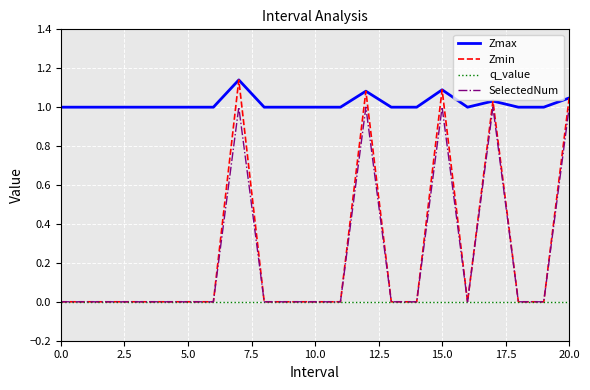

Does the chart have visible grid lines?

Yes